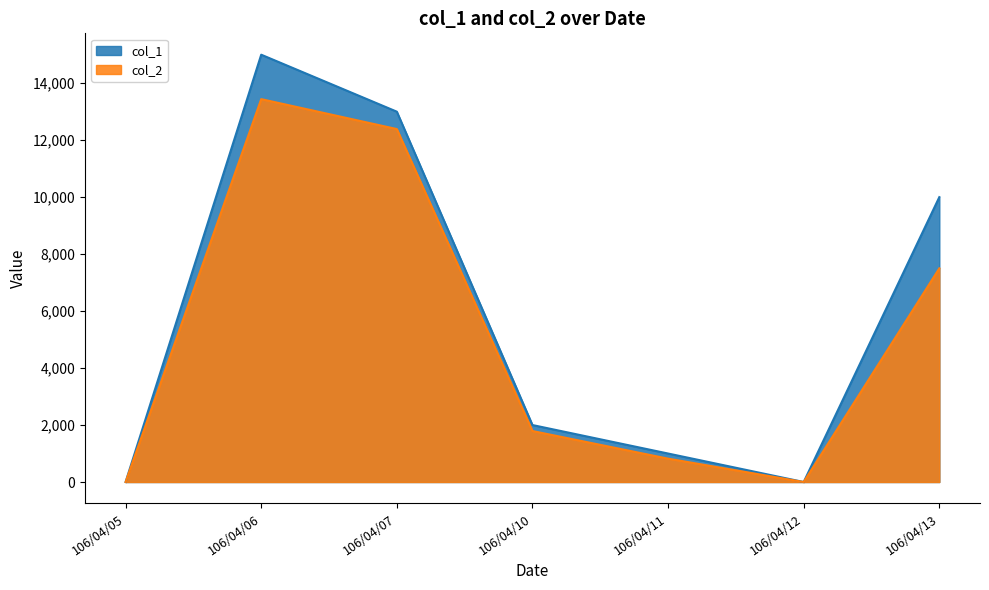

Which label corresponds to the smallest value in the chart?

106/04/05